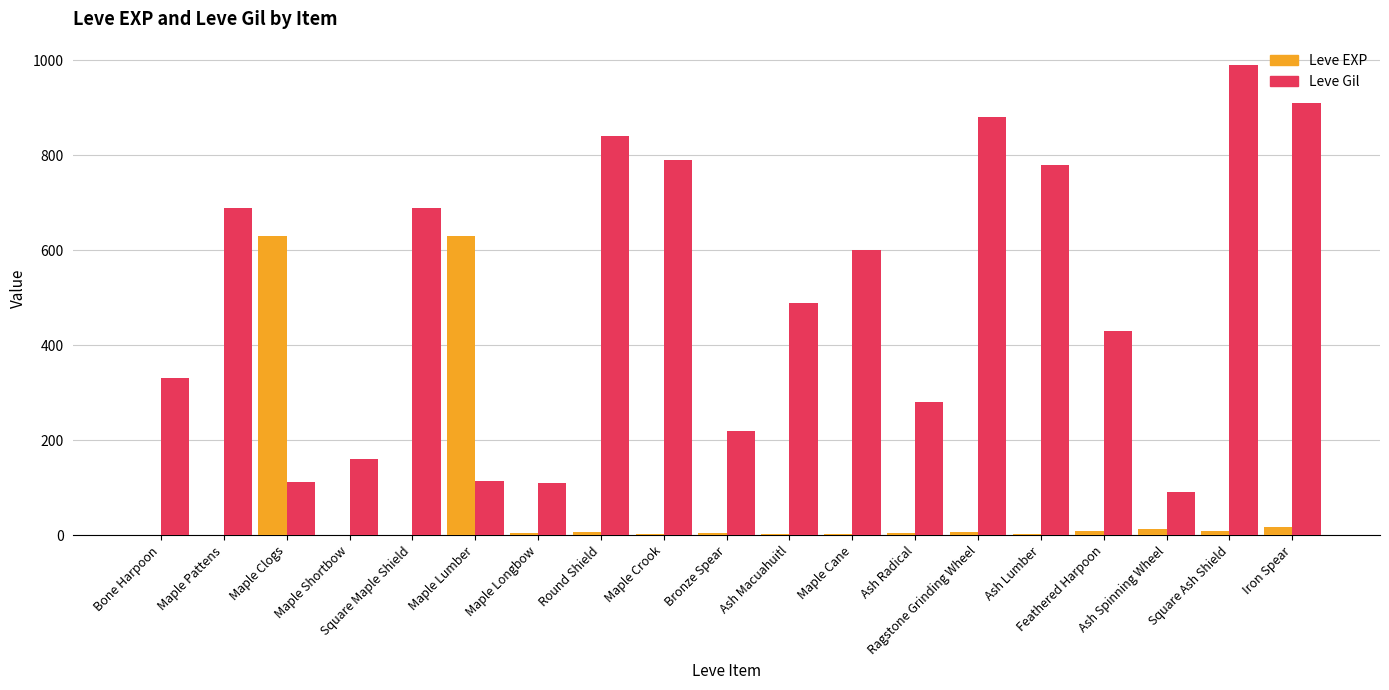

What is the average value of the Leve Gil series?

500